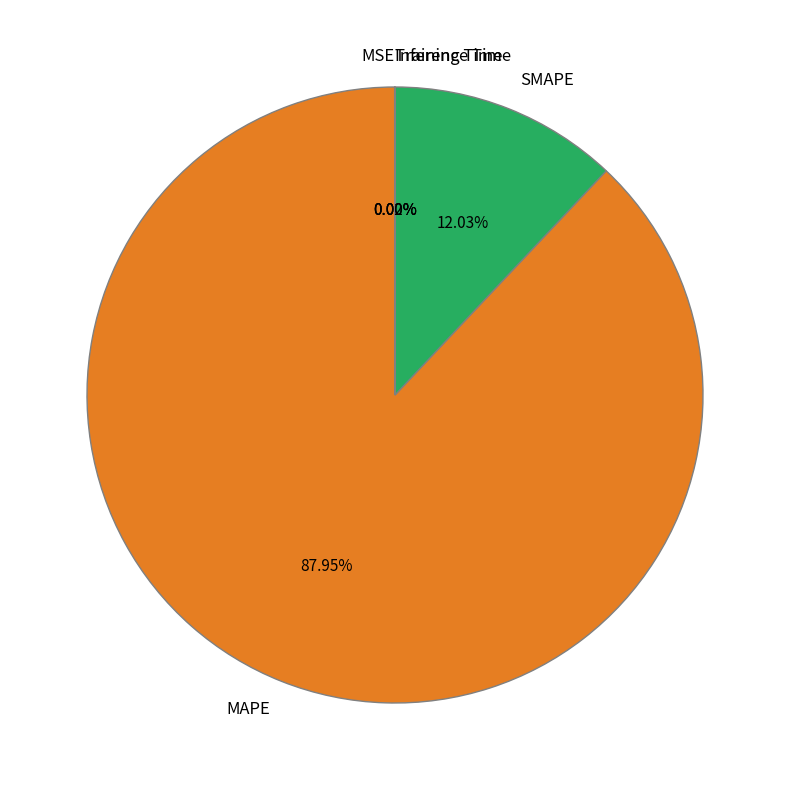

Between MAPE and SMAPE, which is larger?

MAPE